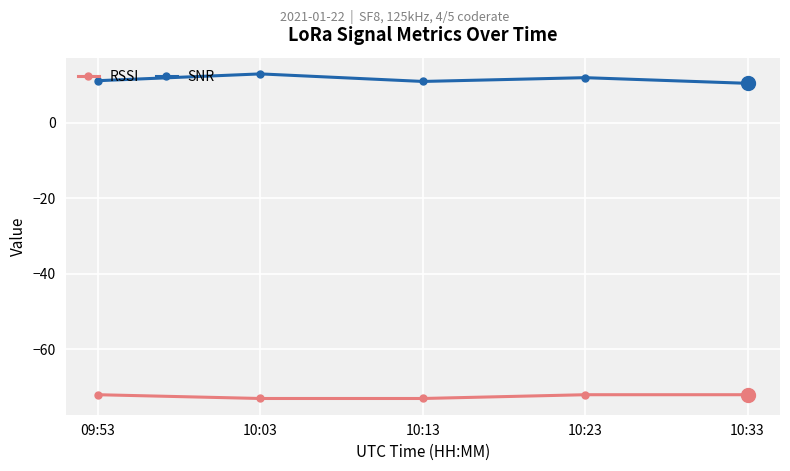

At which category does the chart reach its peak across all series?

10:03